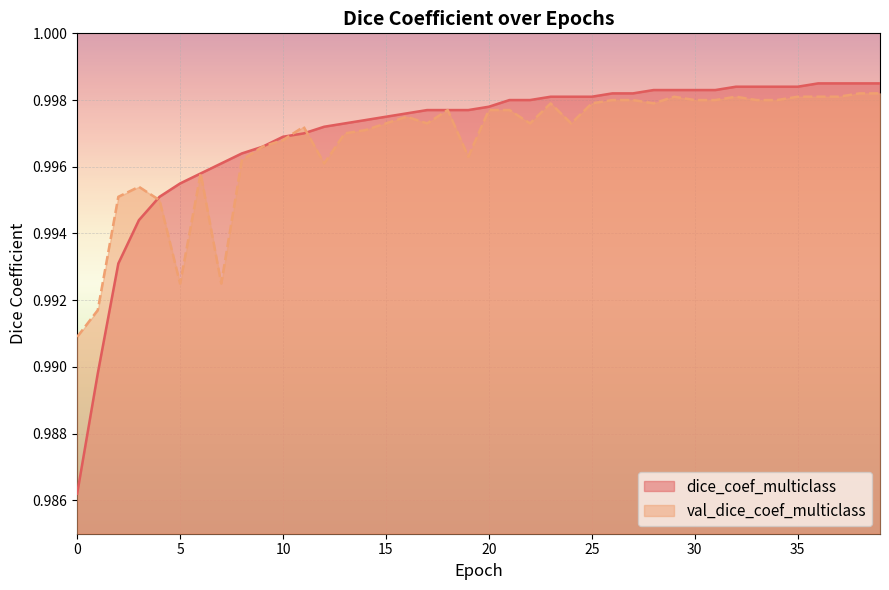

Is it true that dice_coef_multiclass equals 1.0 at 17?

True